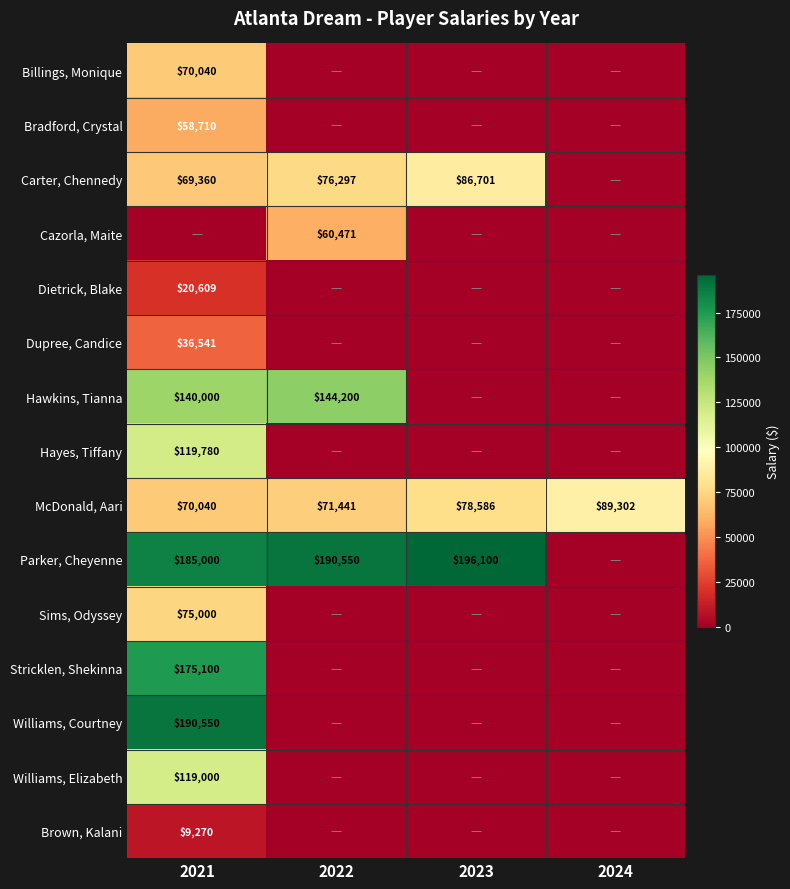

What is the maximum value for McDonald, Aari?

89302